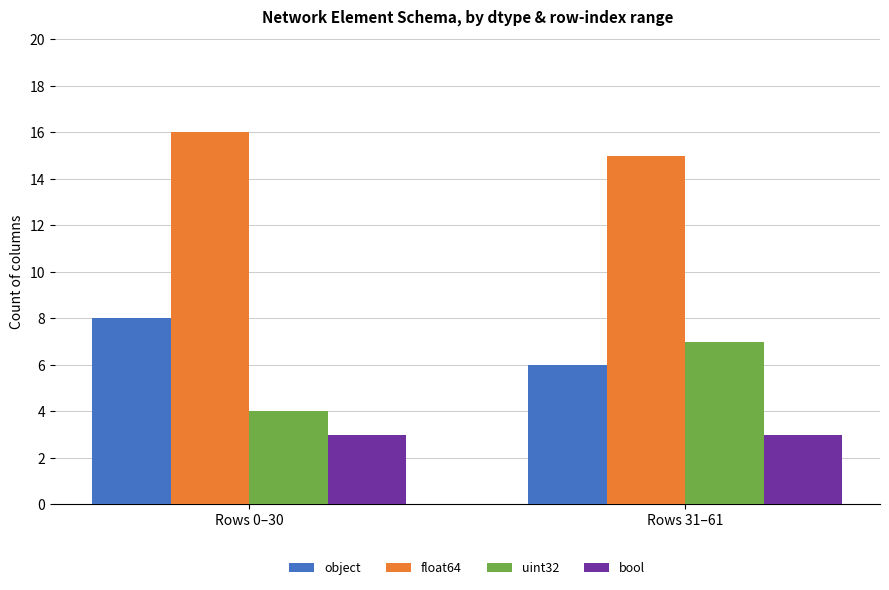

How many bars are there in each group?

4